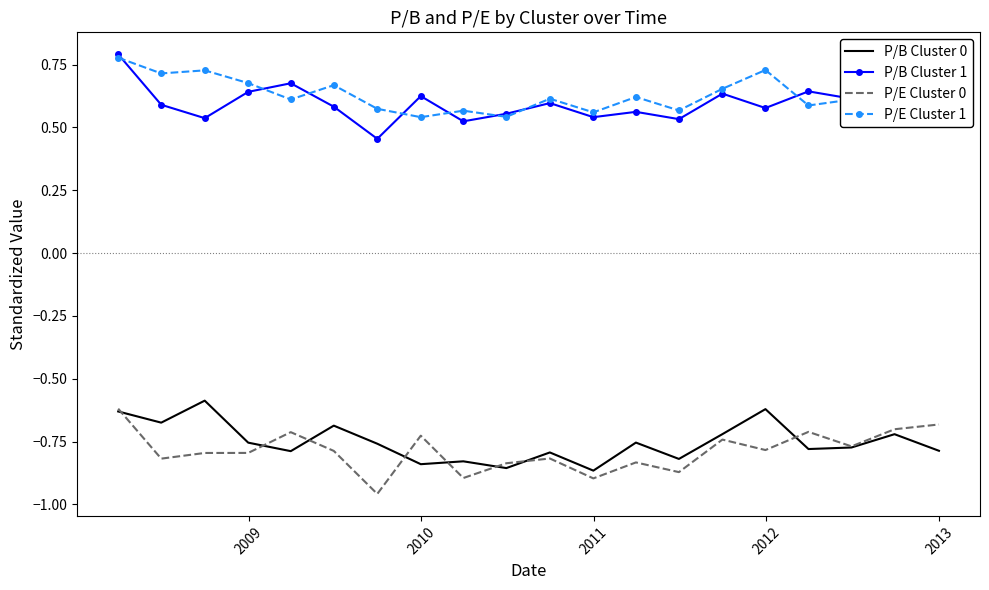

True or false: P/B Cluster 1 and P/E Cluster 0 cross at least once.

False